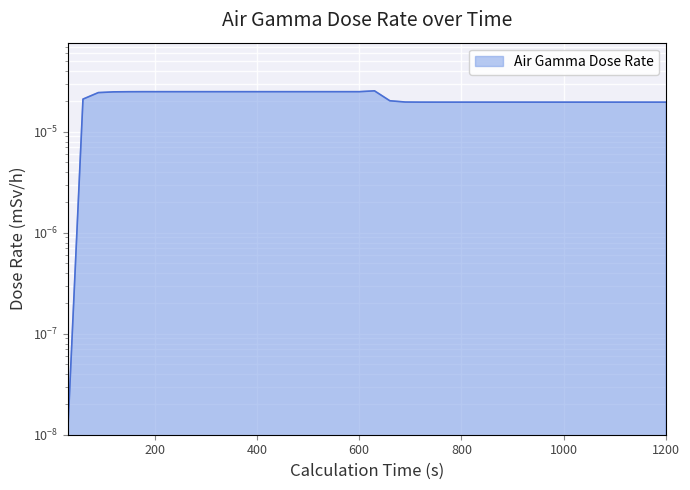

Is it true that the value at 11 is 0.0?

False